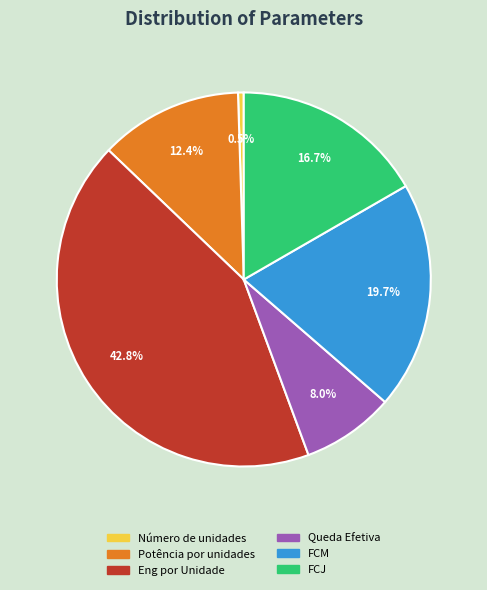

Does Potência por unidades account for over 50% of the chart?

No